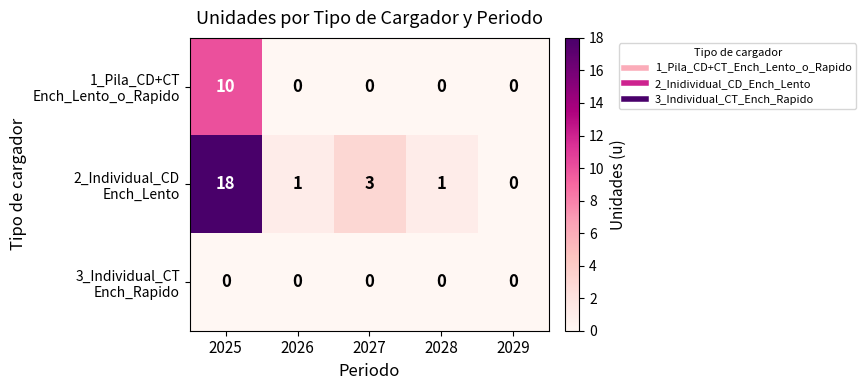

What is the difference between the highest and lowest values at 2025?

18